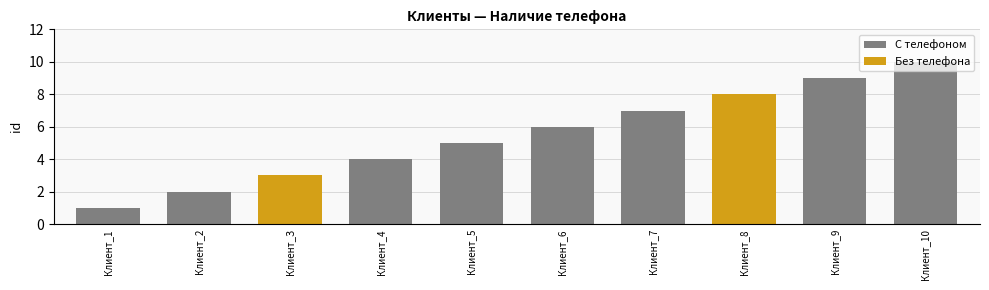

At which label does the data first exceed 6?

Клиент_7